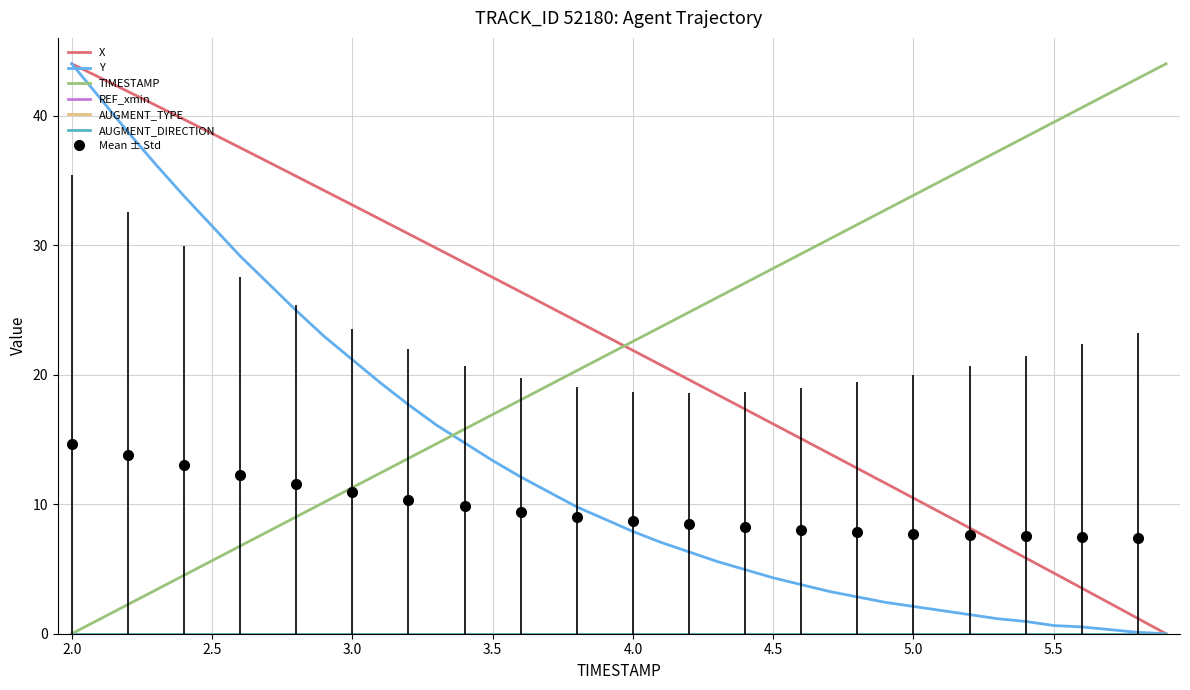

Which category has the highest value across all series?

2.0